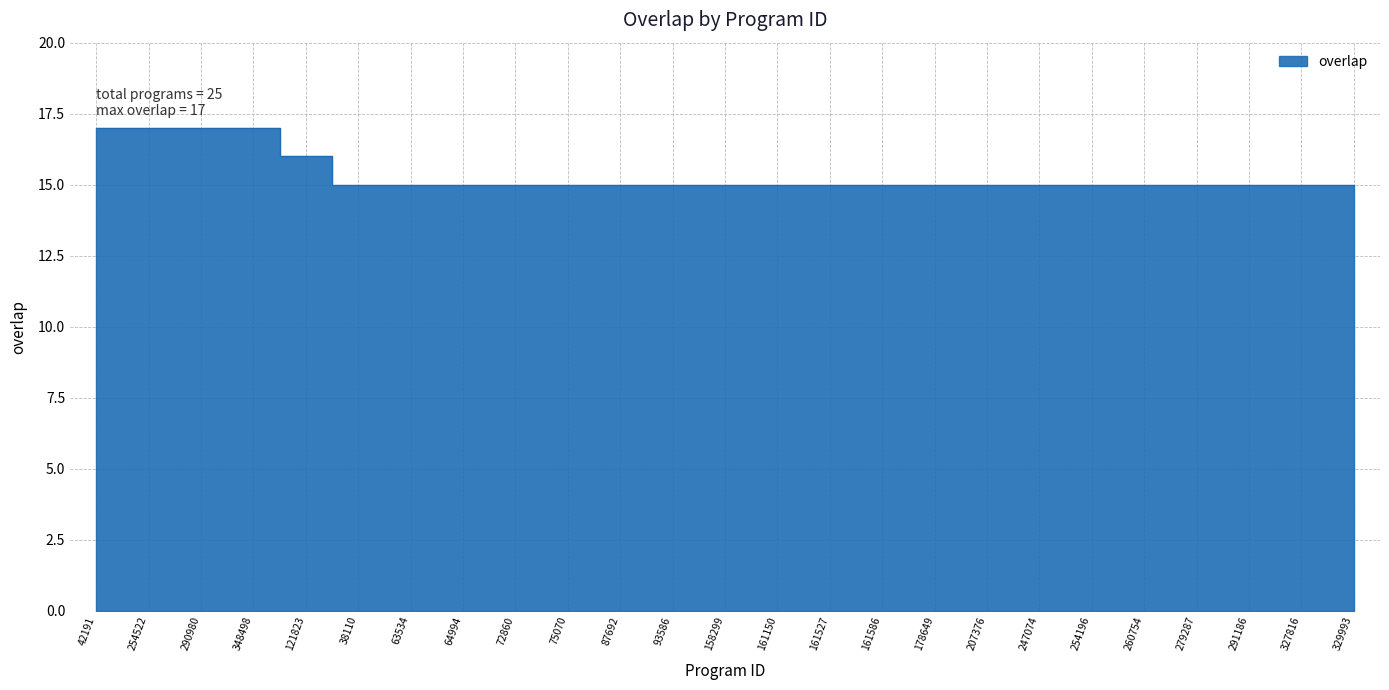

Reading left to right, list all the values displayed in this chart.

42191=17	254522=17	290980=17	348498=17	121823=16	38110=15	63534=15	64994=15	72860=15	75070=15	87692=15	93586=15	158299=15	161150=15	161527=15	161586=15	178649=15	207376=15	247074=15	254196=15	260754=15	279287=15	291186=15	327816=15	329993=15